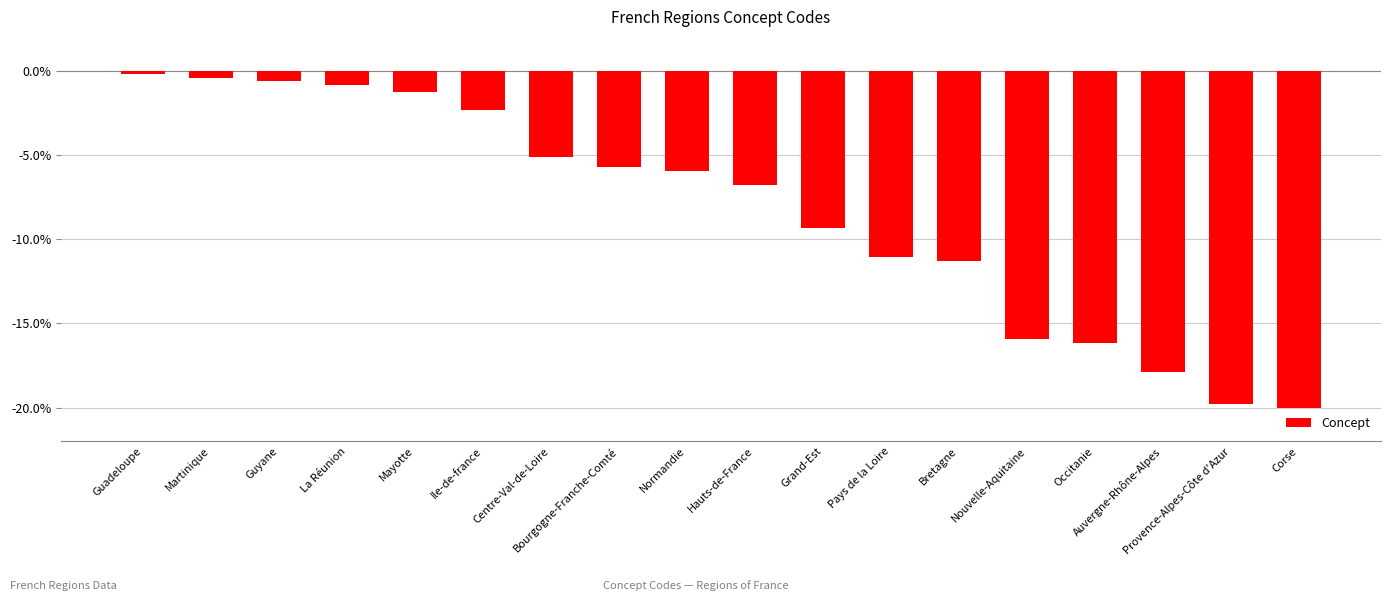

The chart shows a value of -8.8 at Normandie. True or false?

False